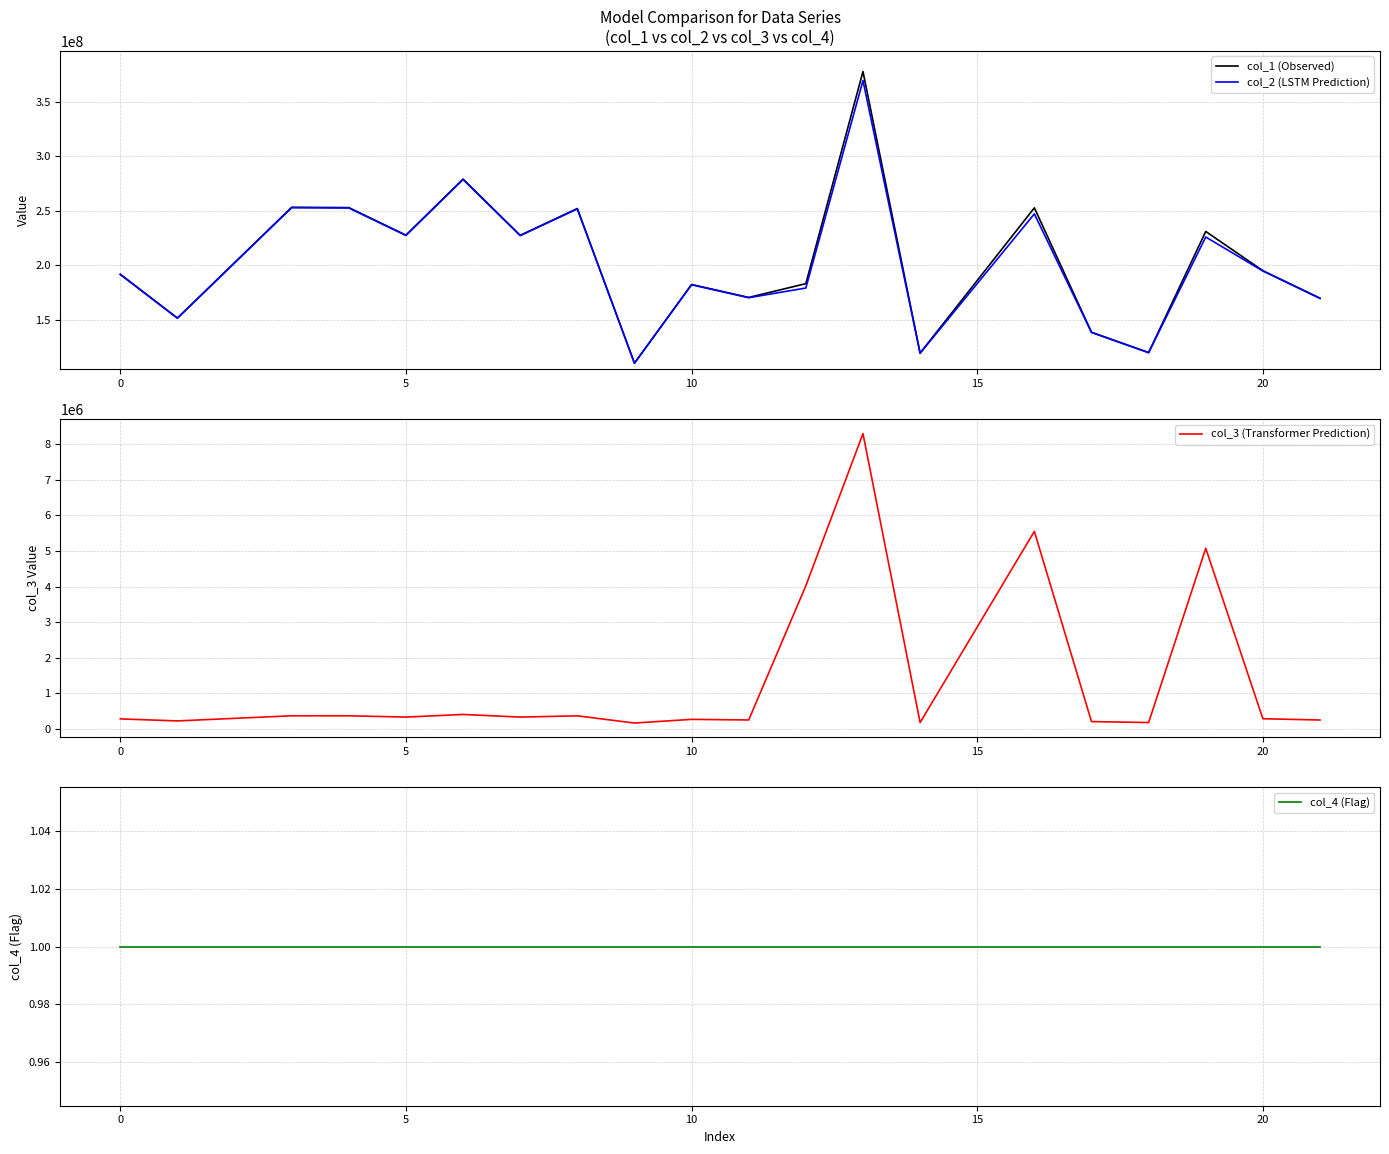

Is it true that col_1 (Observed) equals 88127307.6 at 0?

False